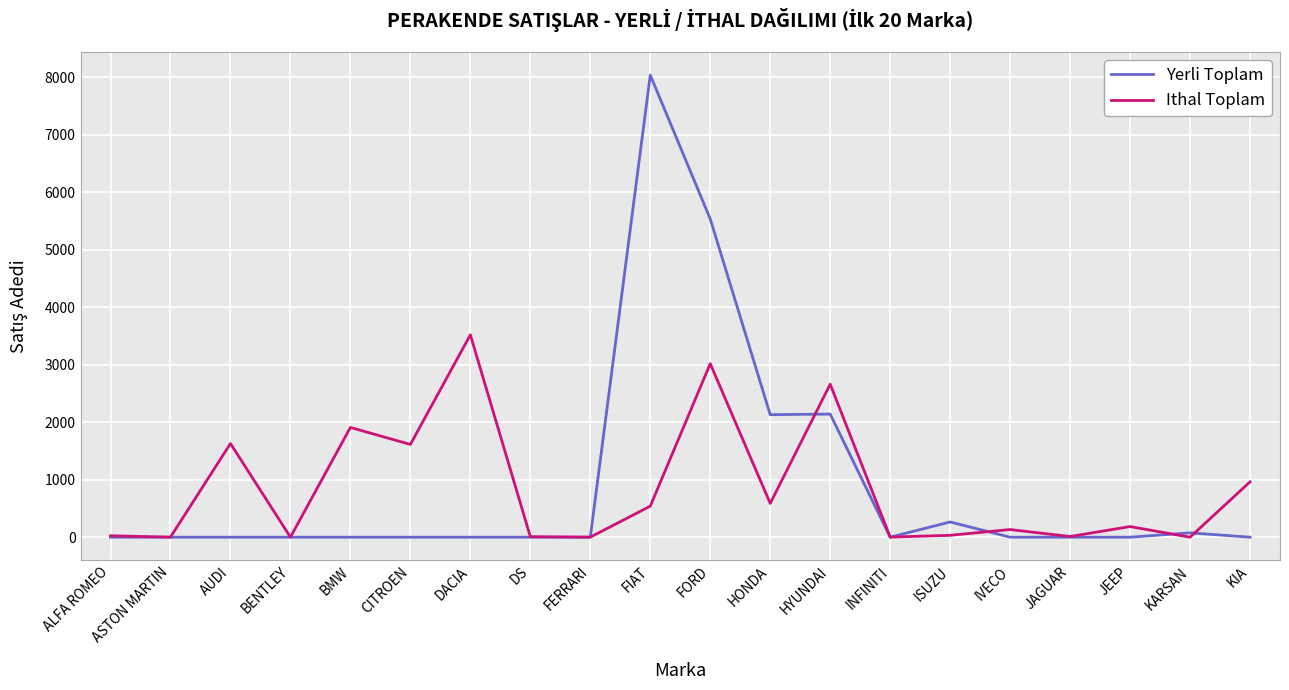

True or false: Yerli Toplam has more than 1 points higher than both neighbors.

True